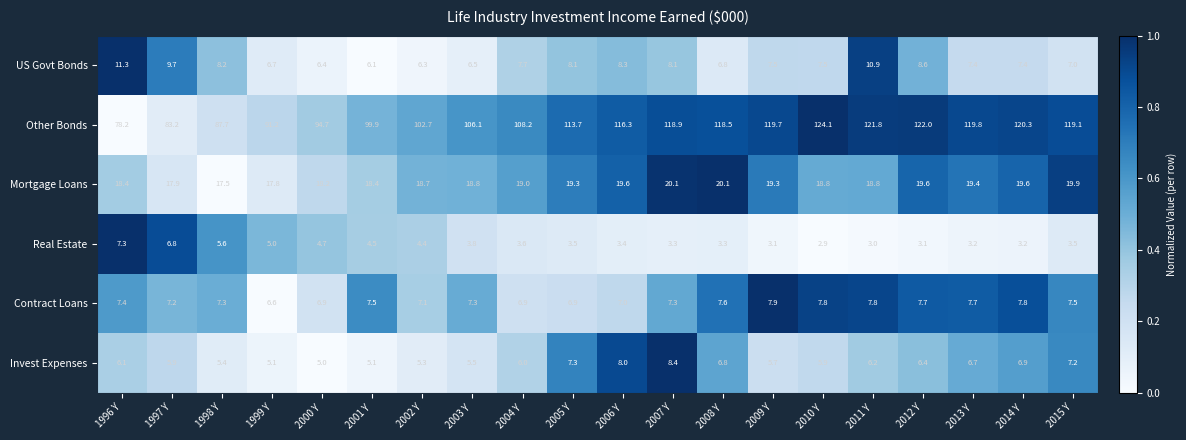

What is the average value of the US Govt Bonds series?

7.8